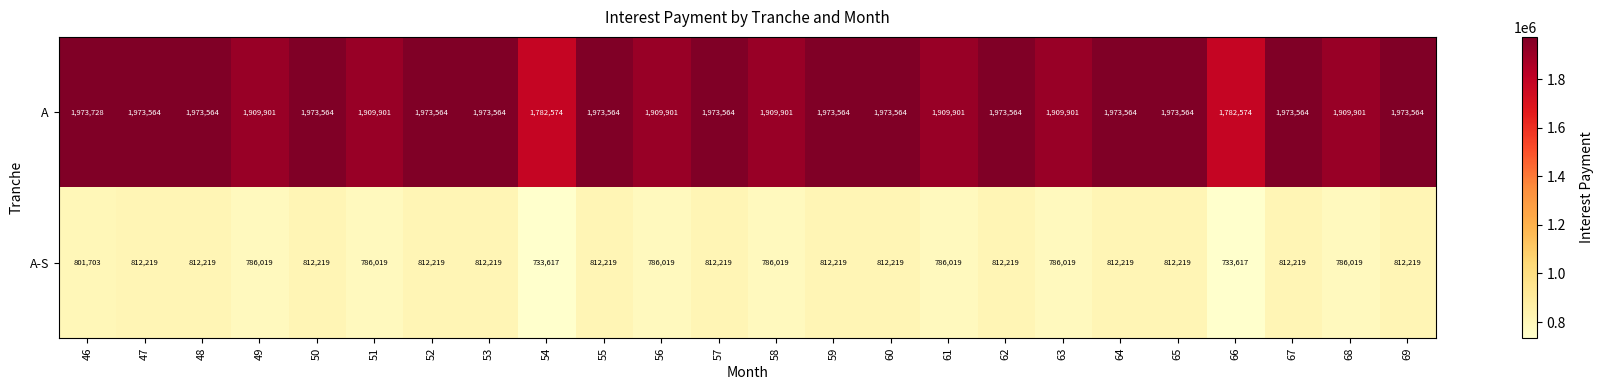

What is the average value of the A series?

1939087